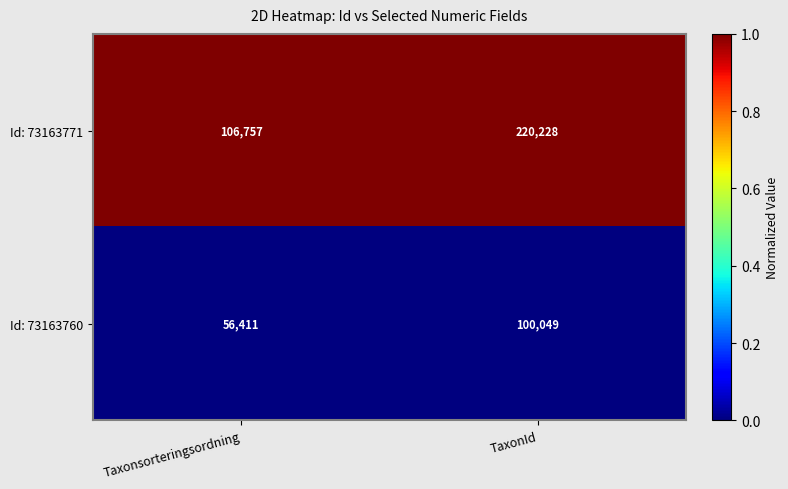

Reading left to right, what are all the values shown in this chart?

Id: 73163771: 106757	220228
Id: 73163760: 56411	100049